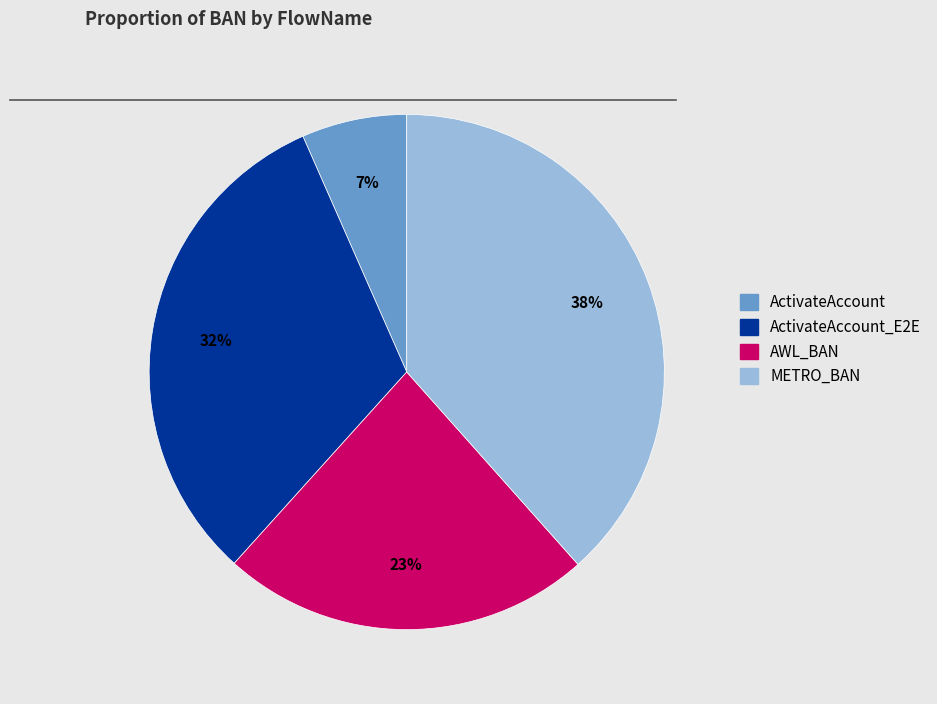

Is the sum of METRO_BAN and ActivateAccount_E2E greater than half?

Yes